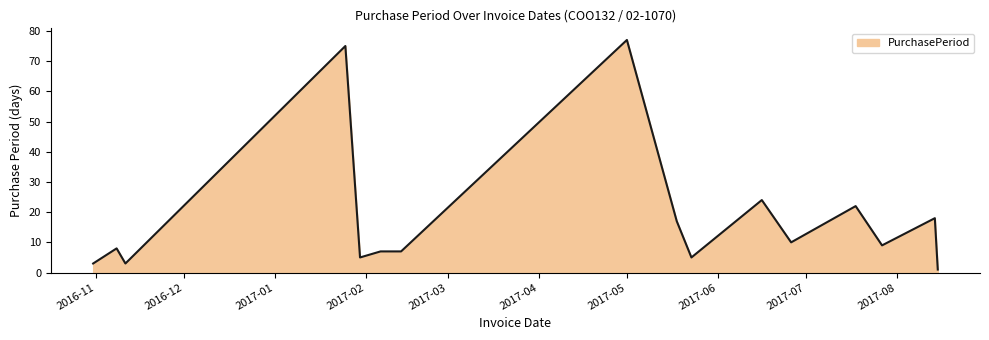

What is the difference between the maximum and minimum values?

76